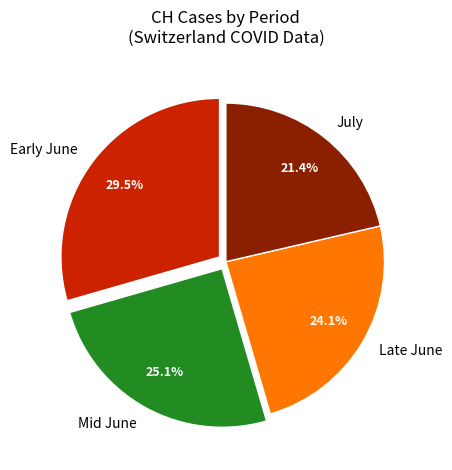

Between July and Late June, which is larger?

Late June